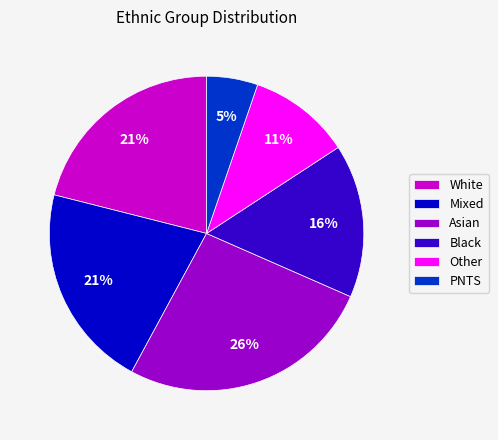

Do Mixed and PNTS together represent more than half of the pie?

No